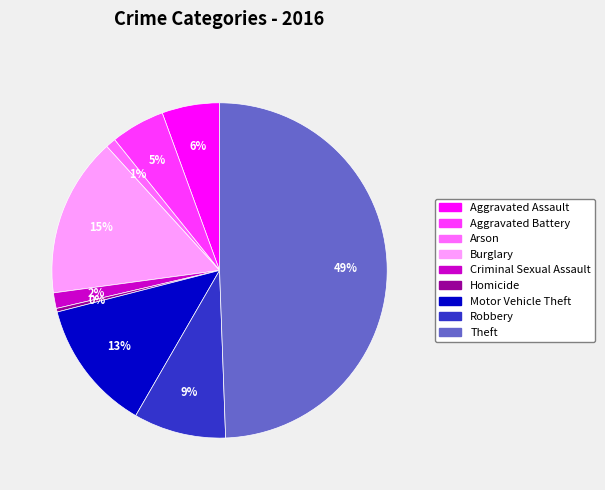

To the nearest percent, what is the average slice percentage?

11%